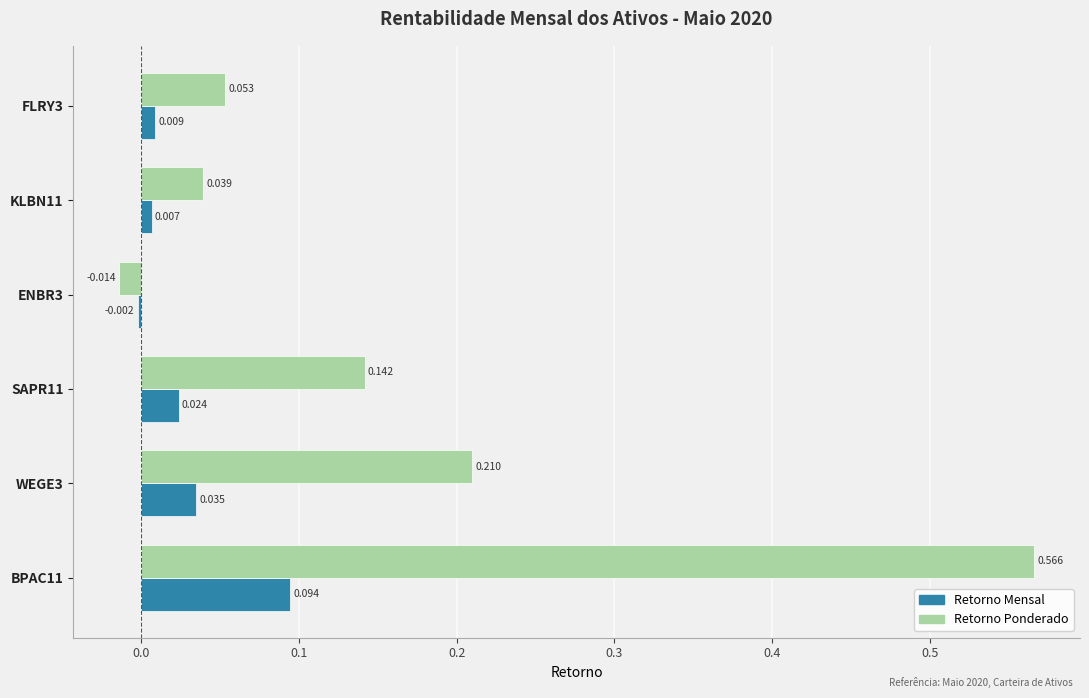

Which series has the widest spread of values?

Retorno Ponderado